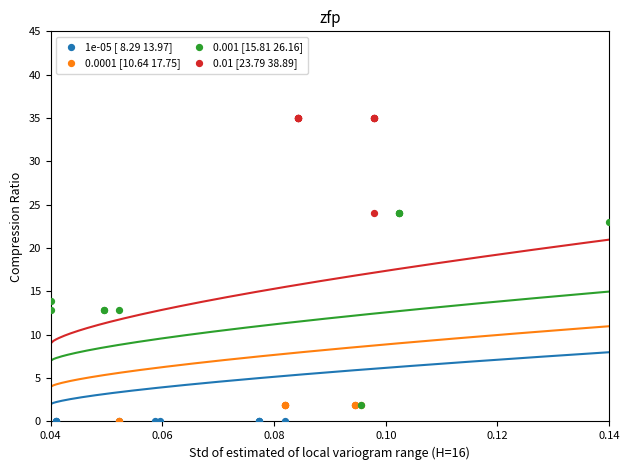

Which series contains the highest Y value?

0.01 [23.79 38.89]